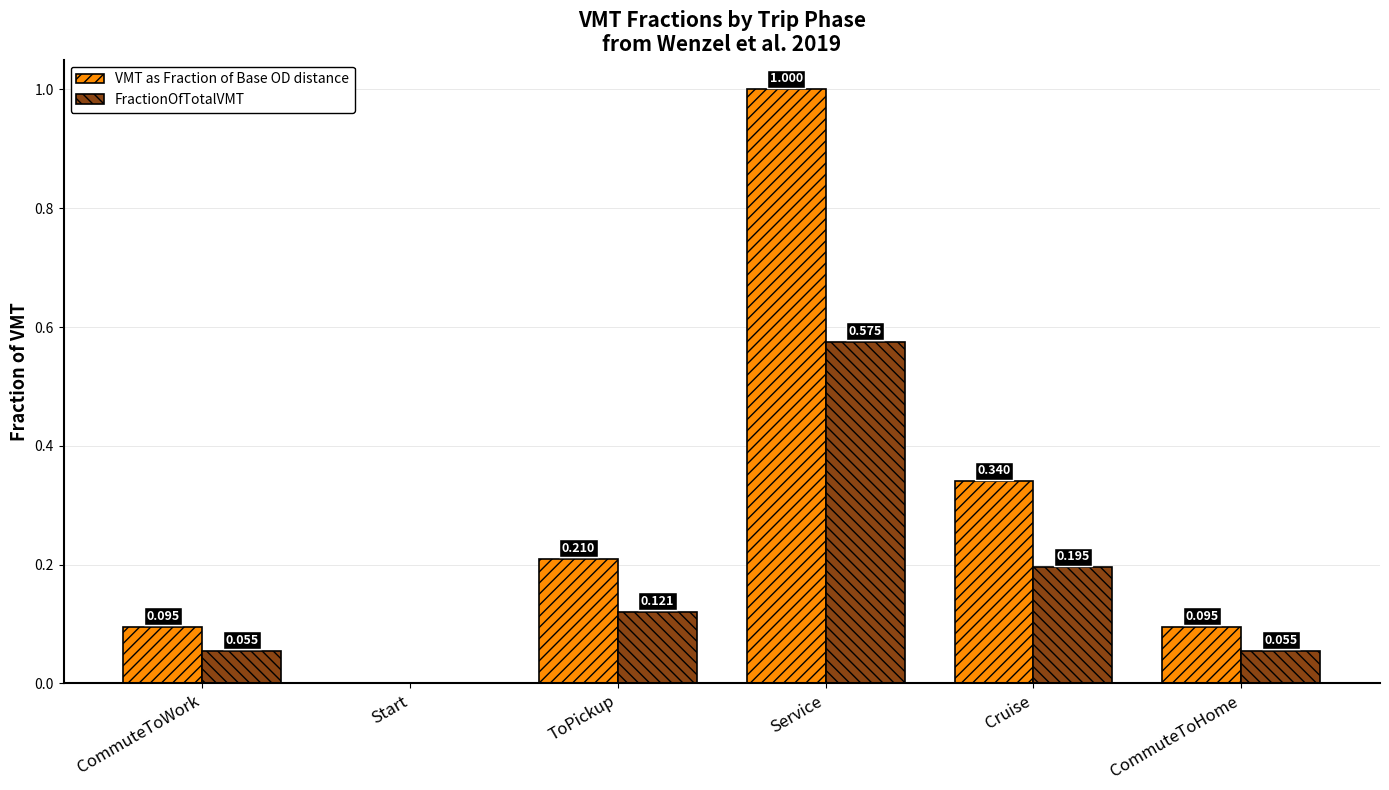

Which series changed the most between Service and Cruise?

VMT as Fraction of Base OD distance